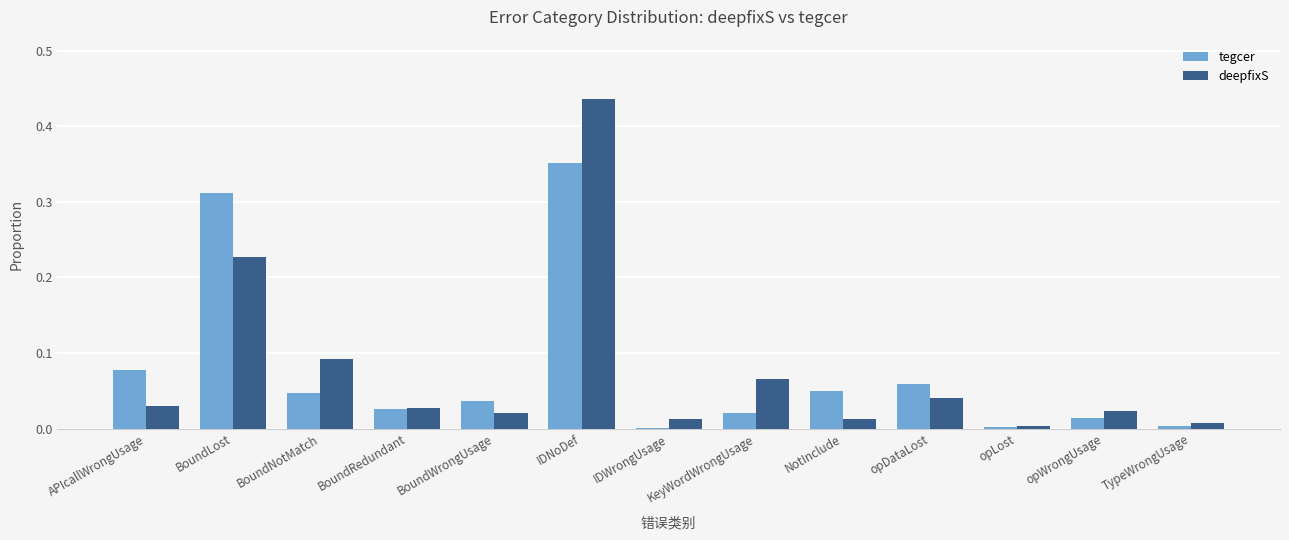

What is the total value across all series at IDNoDef?

0.8